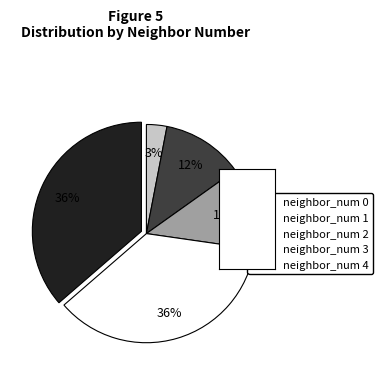

To the nearest percent, what is the average slice percentage?

20%